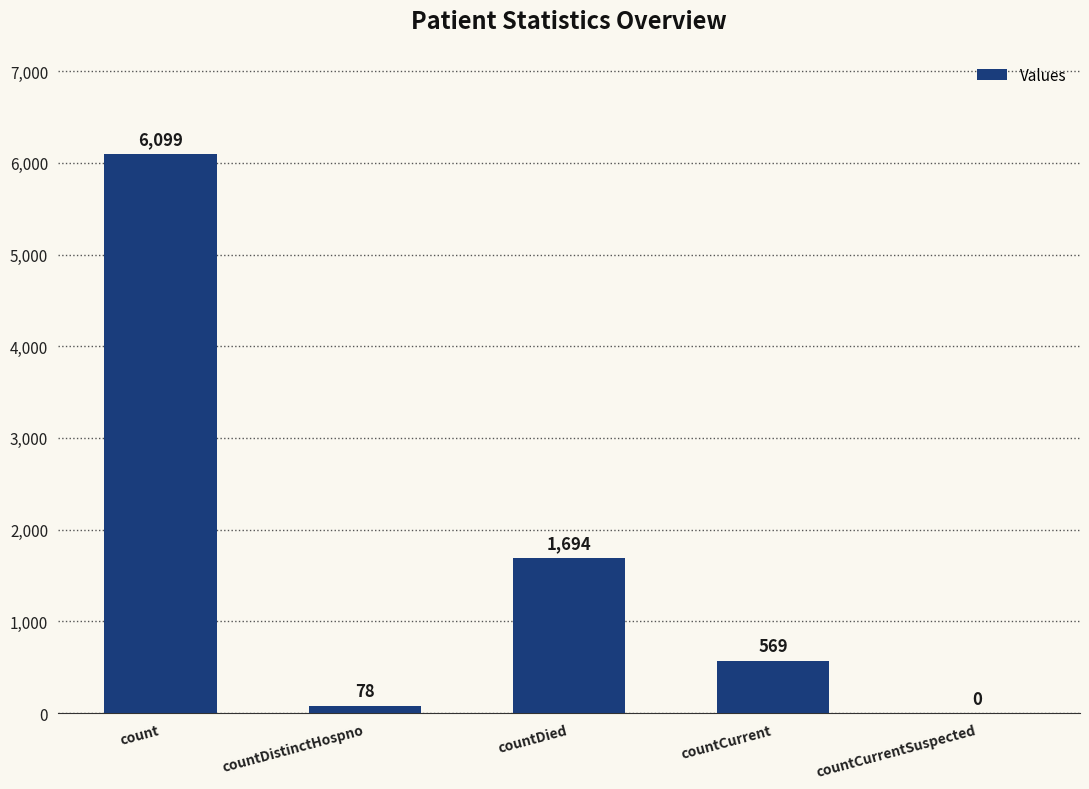

Does the chart contain stacked bars?

No